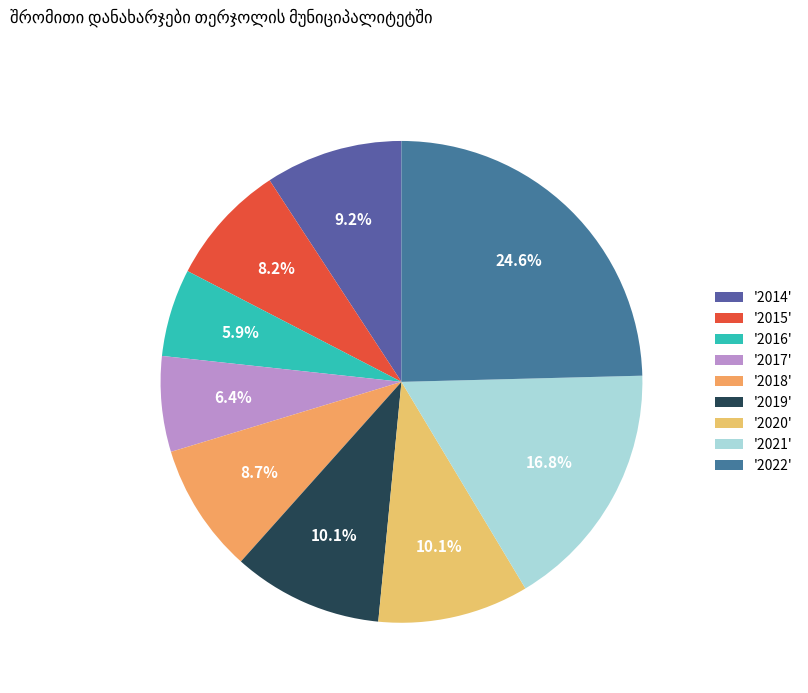

Does any single category account for the majority?

No